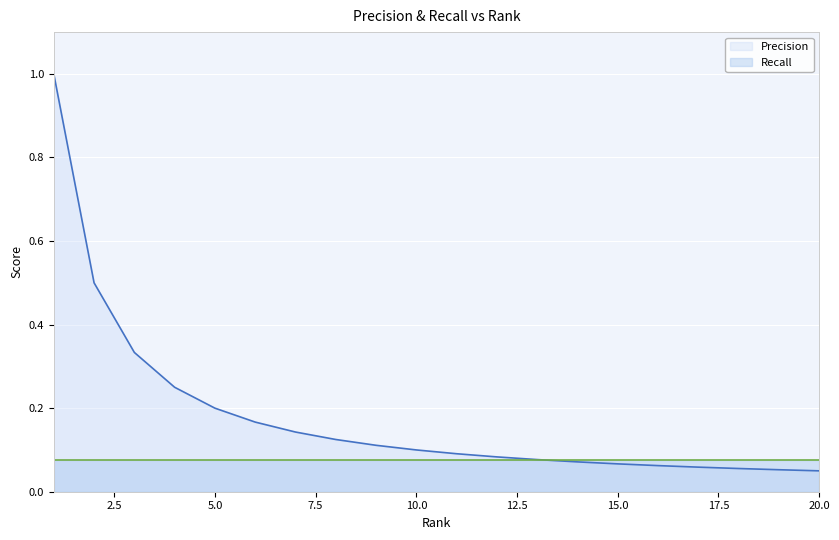

Is it true that the value at 14 is 0.1?

False